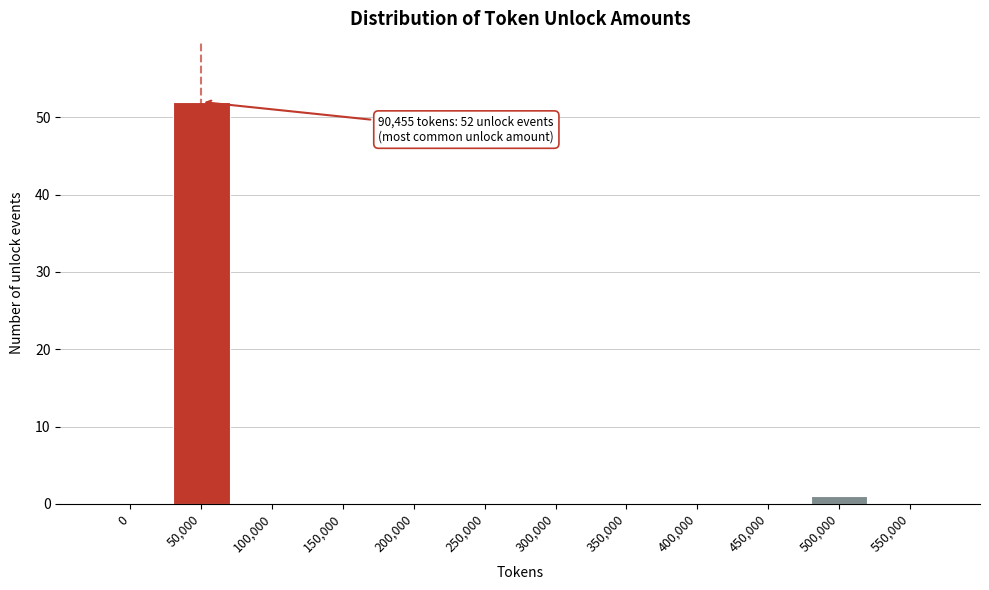

Reading left to right, list all the values displayed in this chart.

0=0	50,000=52	100,000=0	150,000=0	200,000=0	250,000=0	300,000=0	350,000=0	400,000=0	450,000=0	500,000=1	550,000=0